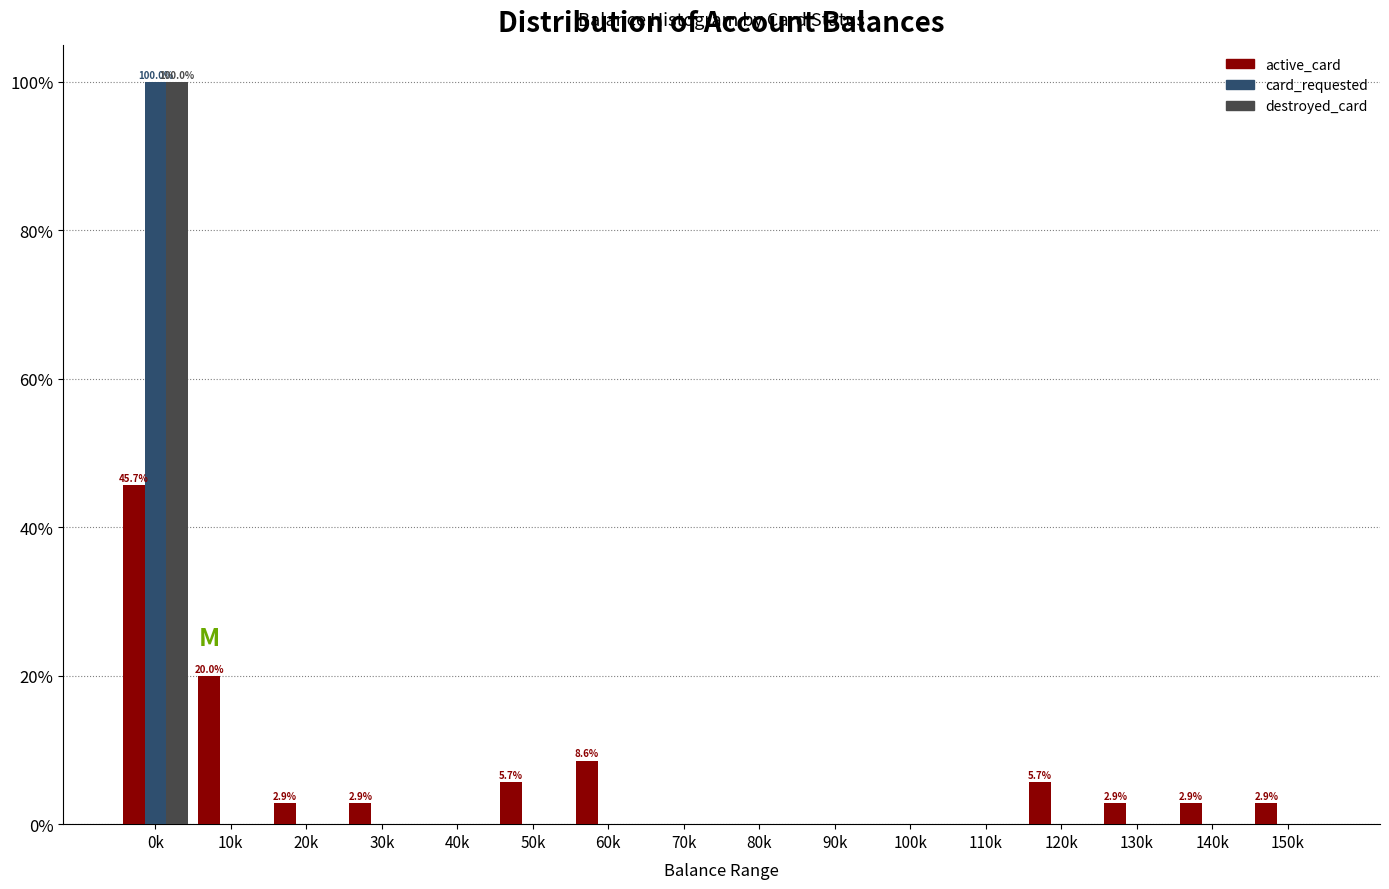

At which category does the chart reach its peak across all series?

0k